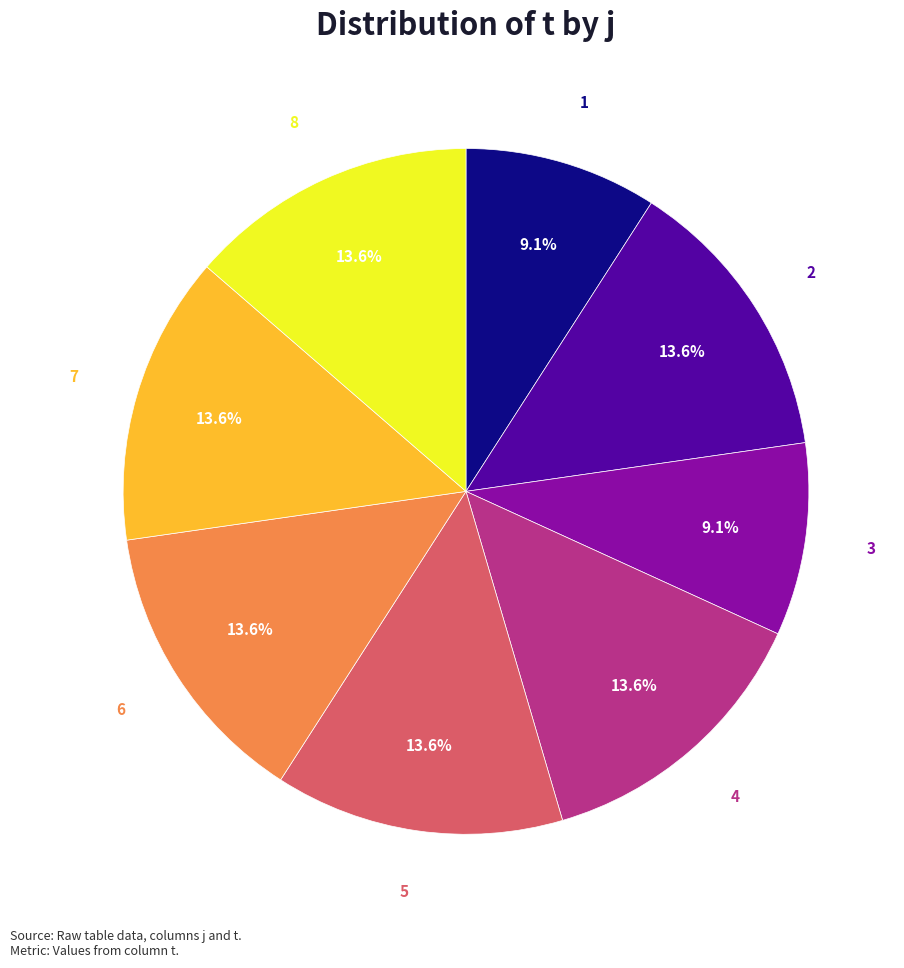

Between 2 and 3, which is larger?

2